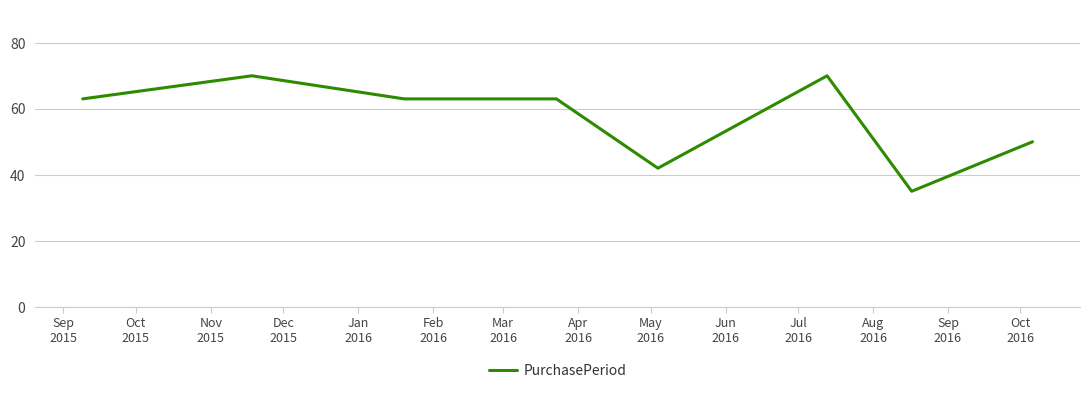

True or false: the data has more than 0 interior local peaks.

True